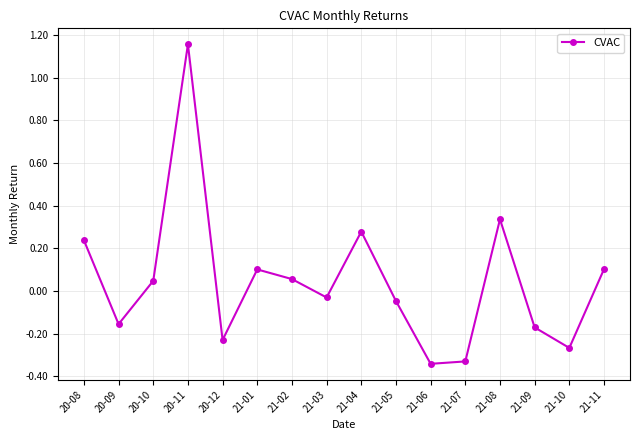

What position from the right is 21-10?

2